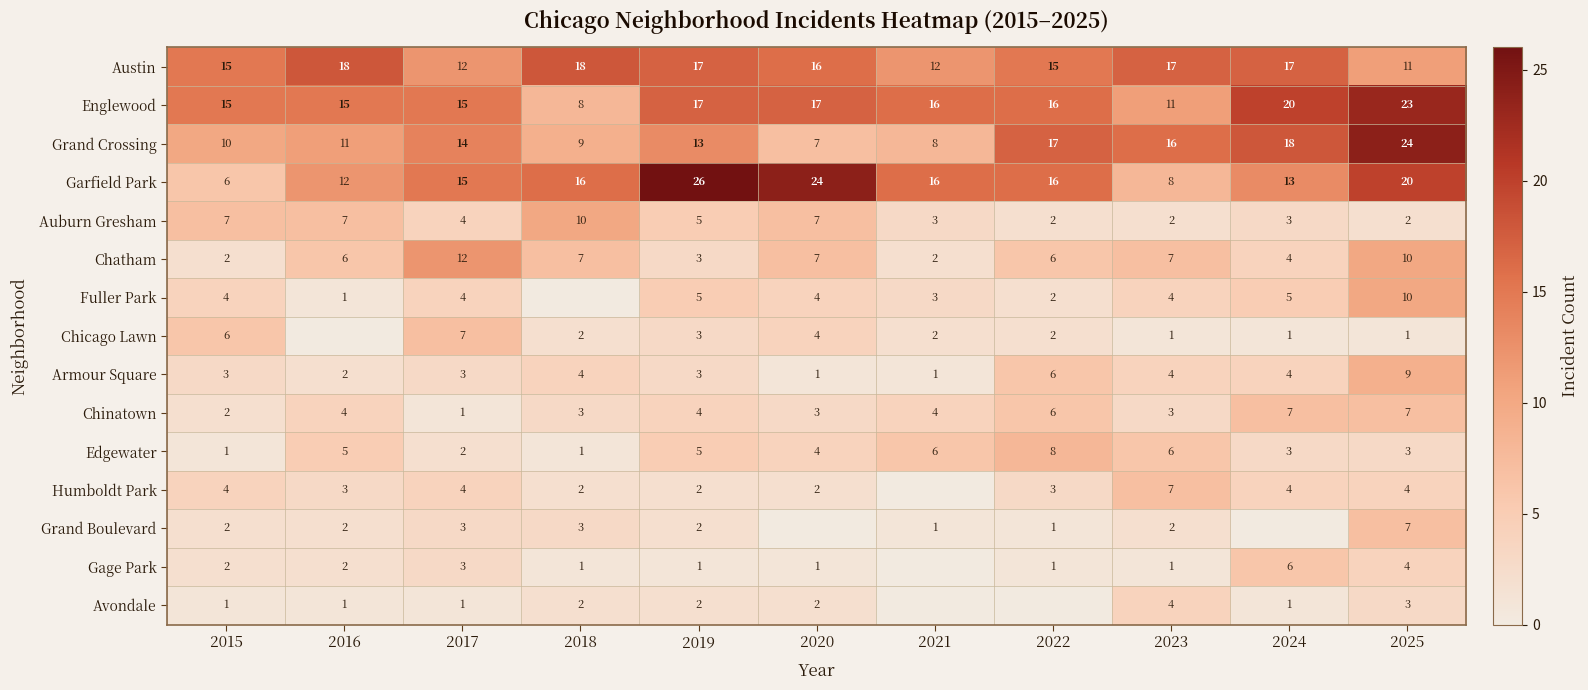

What is the total value across all series at 2021?

74